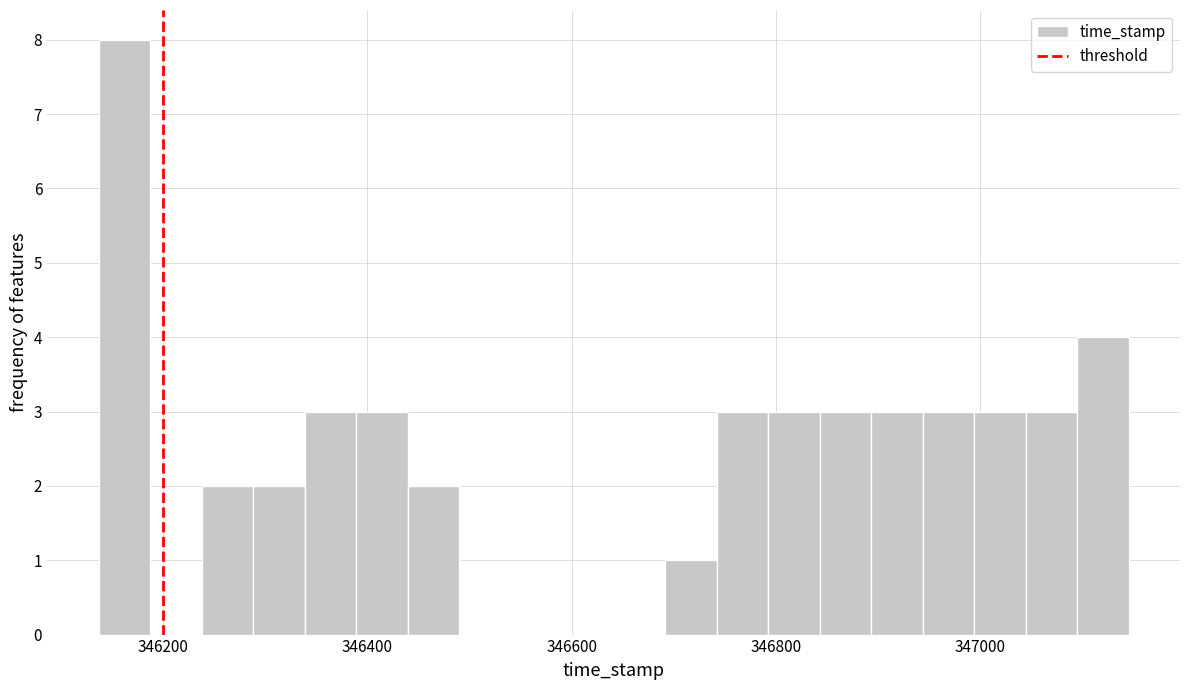

Around what value on the x-axis is the tallest bar? Give the approximate position of its centre, as read against the axis.

346160